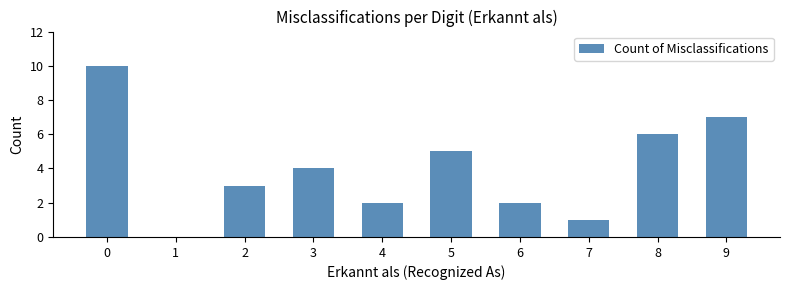

Reading left to right, what are all the values shown in this chart?

0=10	1=0	2=3	3=4	4=2	5=5	6=2	7=1	8=6	9=7